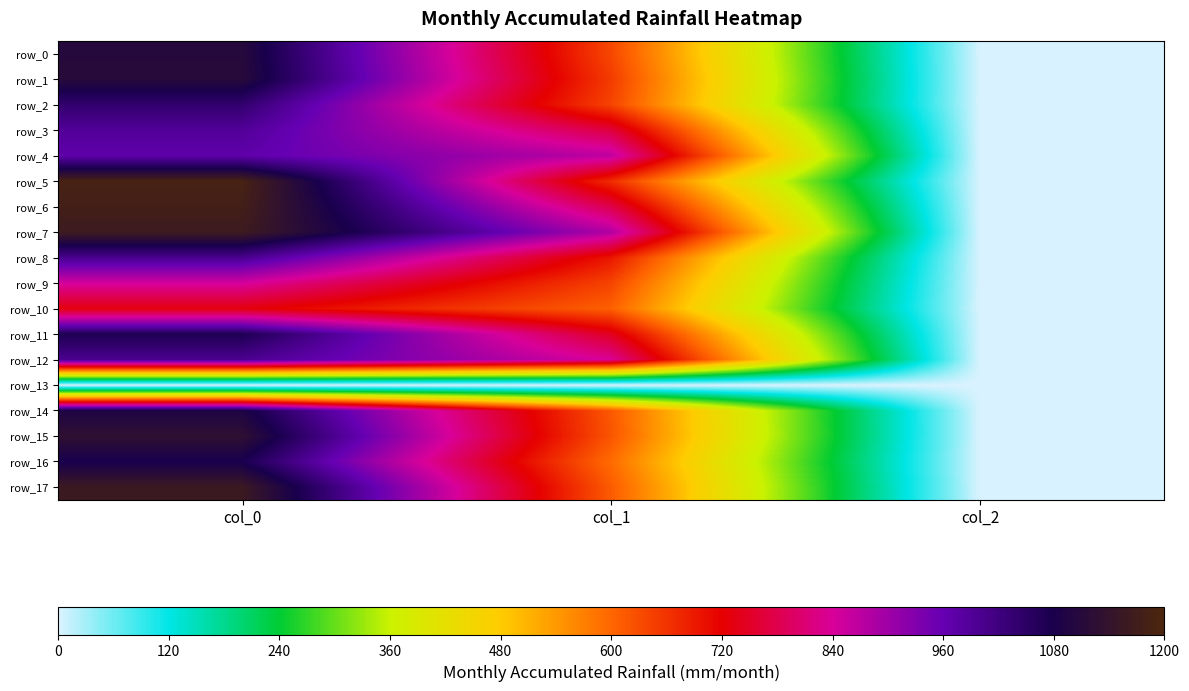

What is the approximate value of row_15 at col_2?

2.0